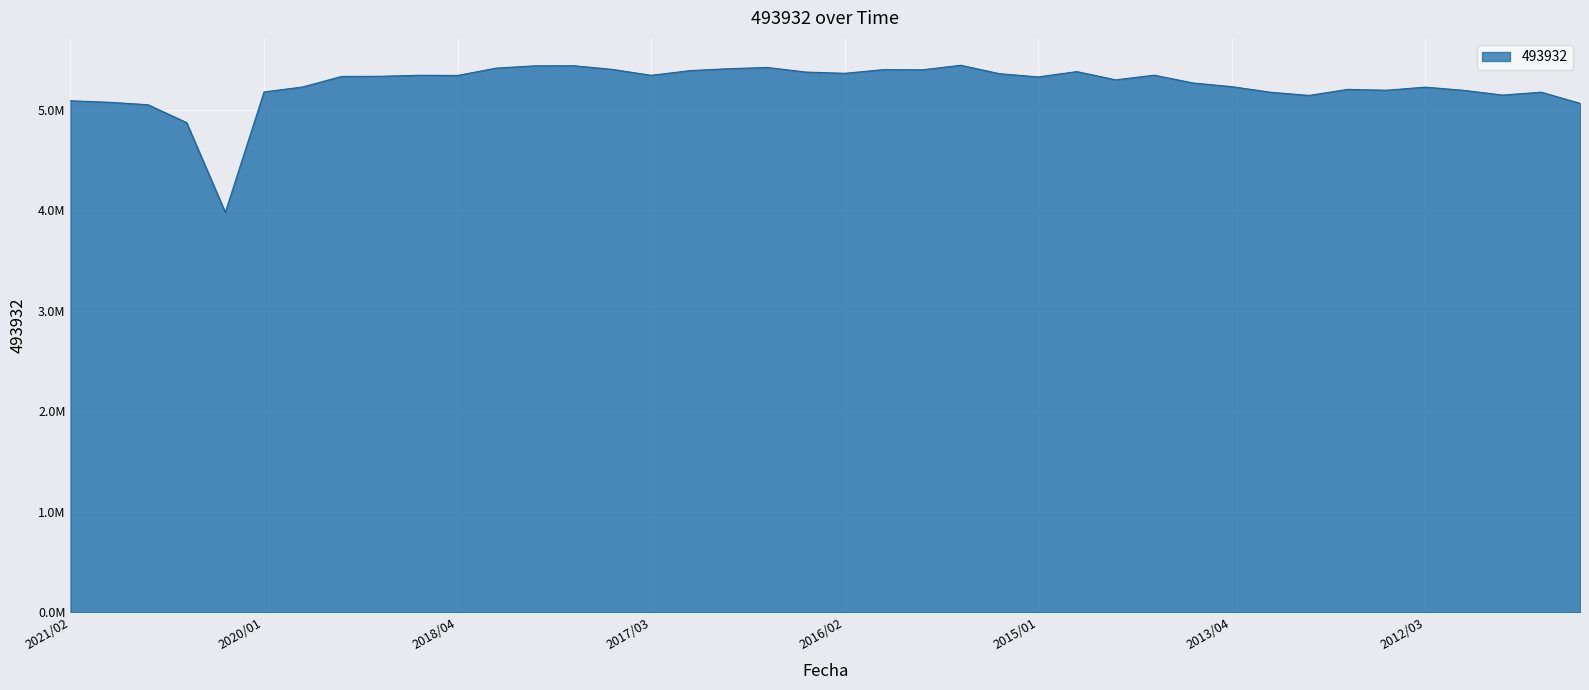

Does the chart display data point markers on the line(s)?

No